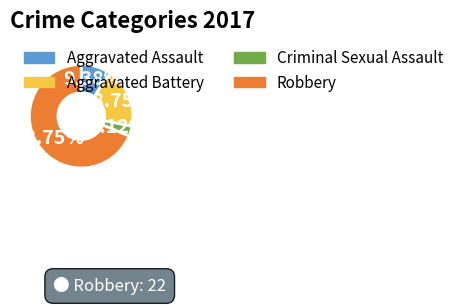

What is the largest slice in the pie chart?

Robbery